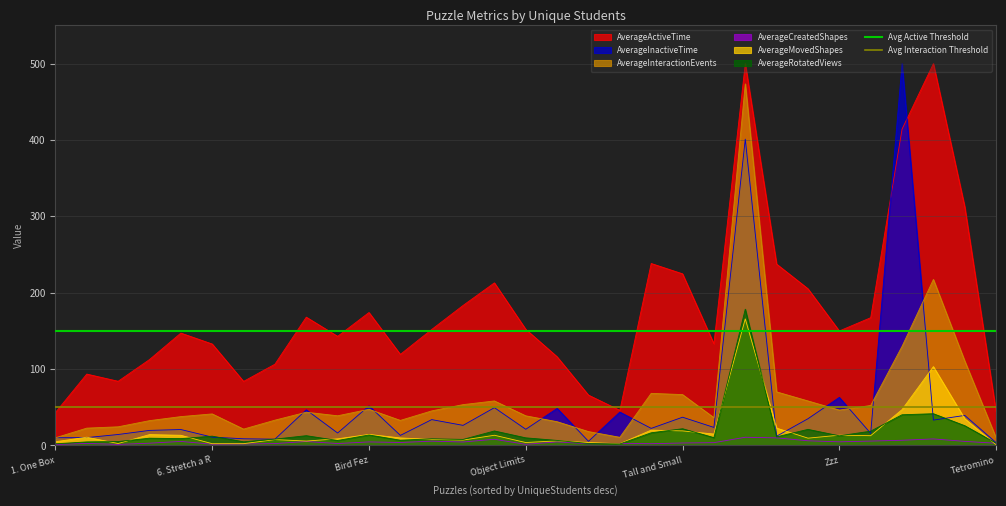

The value of AverageInteractionEvents at Tall and Small is 66.6. True or false?

True